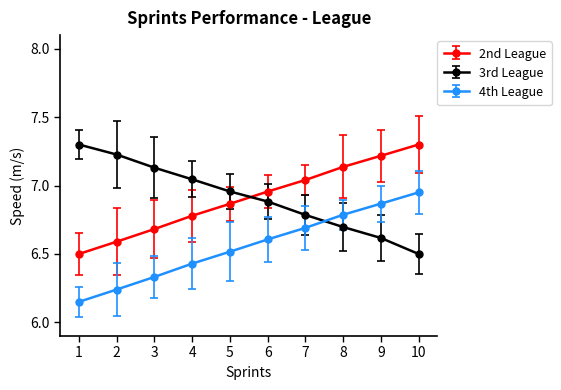

What is the difference between the highest and lowest values at 8?

0.4